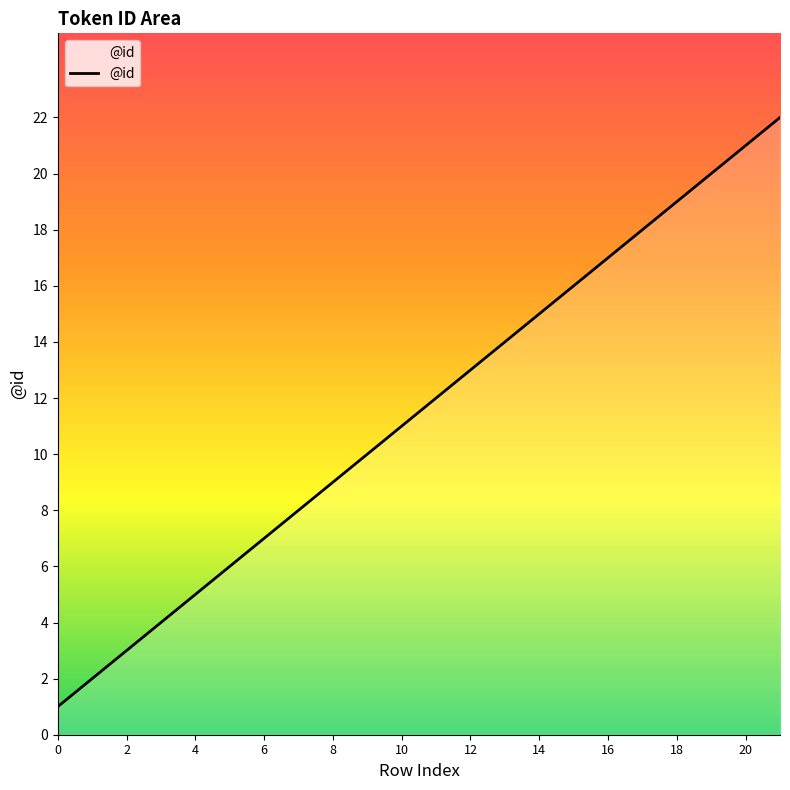

What is the difference between the maximum and minimum values?

21